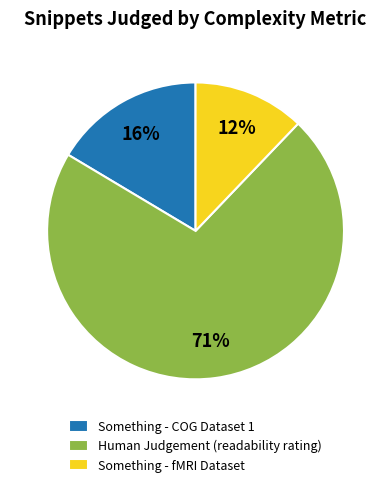

Which category has the smallest portion of the pie?

Something - fMRI Dataset